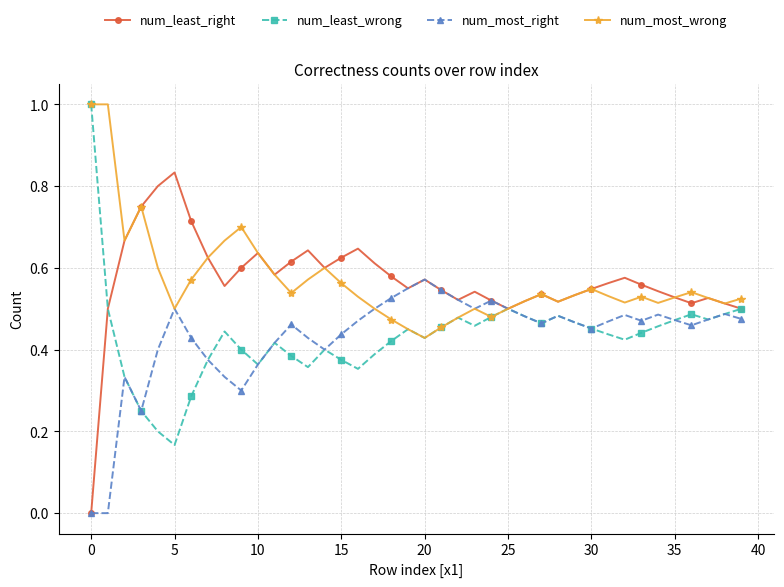

True or false: num_least_wrong has more than 0 points higher than both neighbors.

True